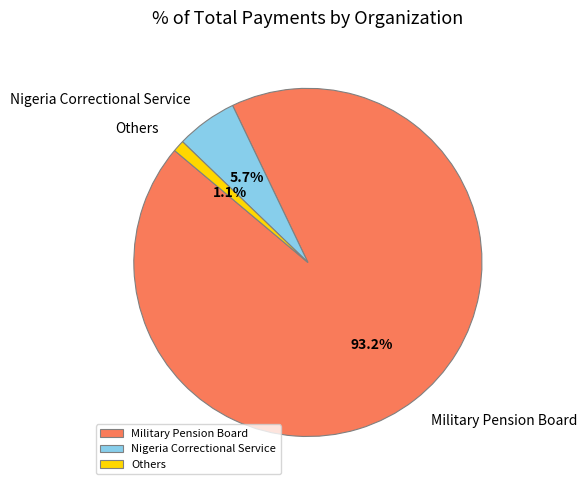

Is the sum of Others and Military Pension Board greater than half?

Yes